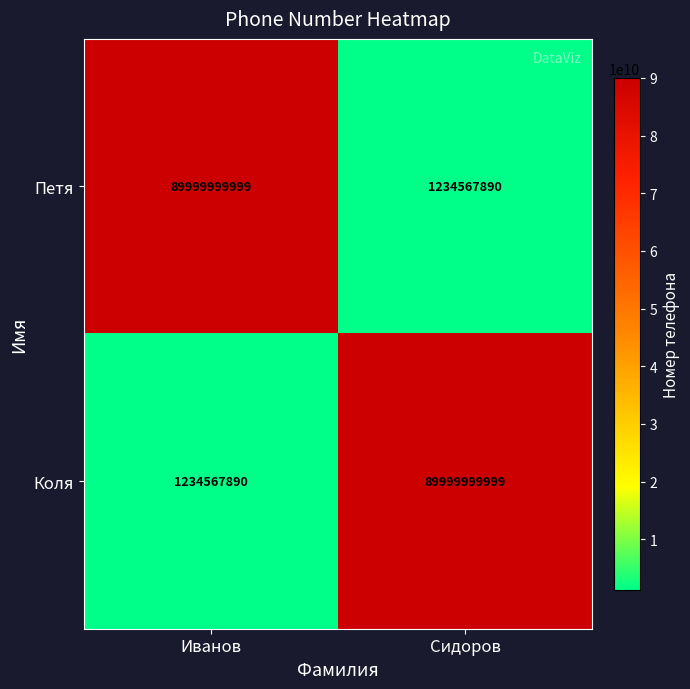

The value of Коля at Сидоров is 89999999999. True or false?

True